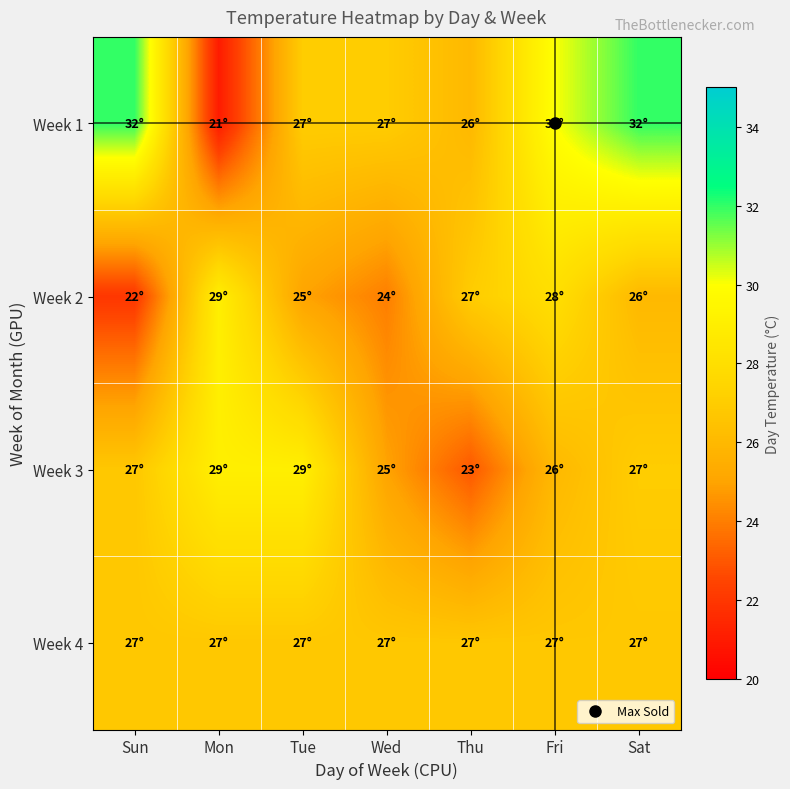

Between Mon and Thu, which series saw the biggest shift?

Week 3